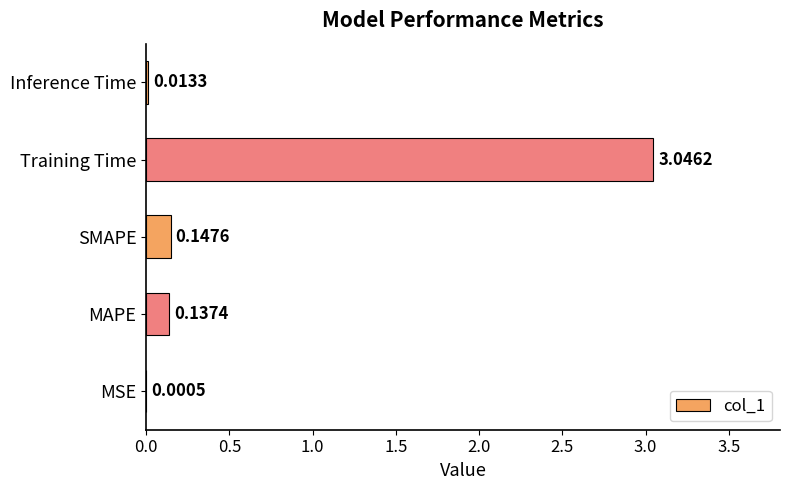

Between MAPE and Training Time, which is larger?

Training Time